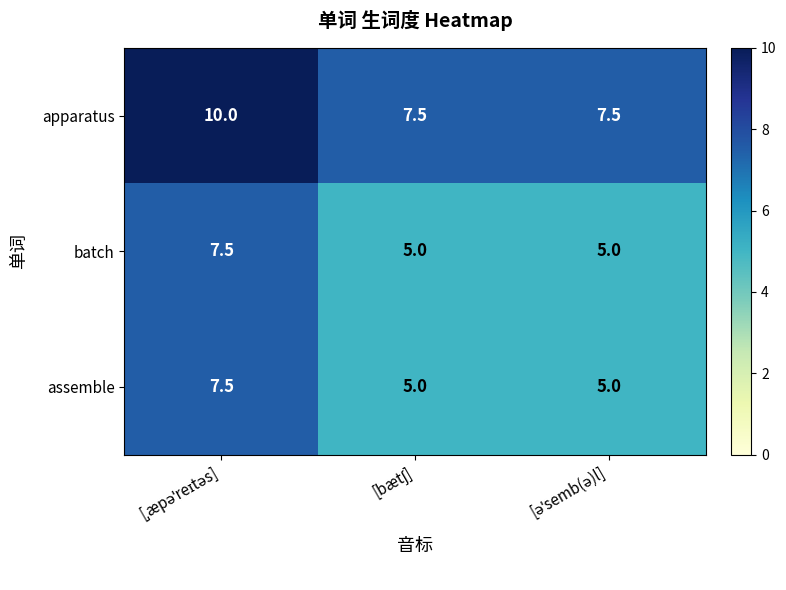

What is the average value of the assemble series?

5.8